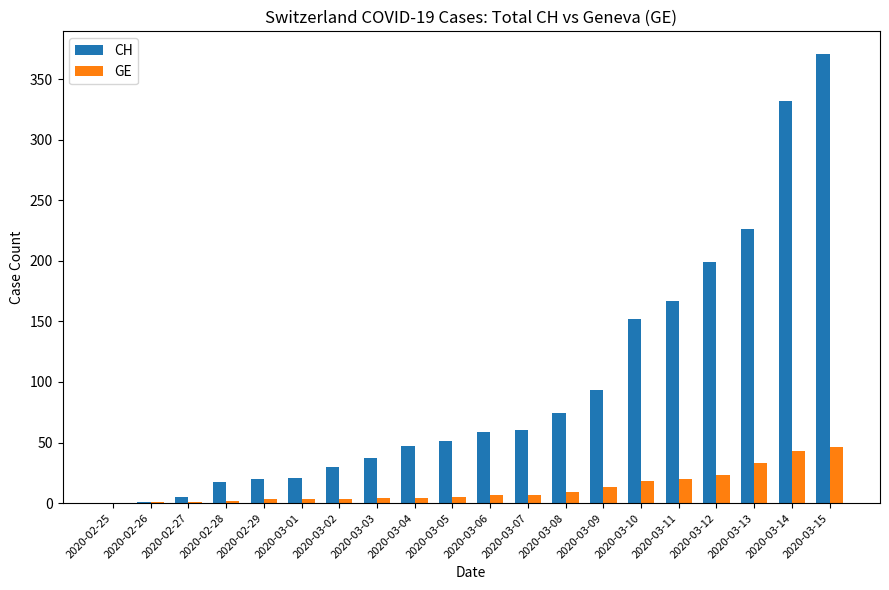

Is the value of GE at 2020-03-02 greater than the value of CH at 2020-03-04?

No